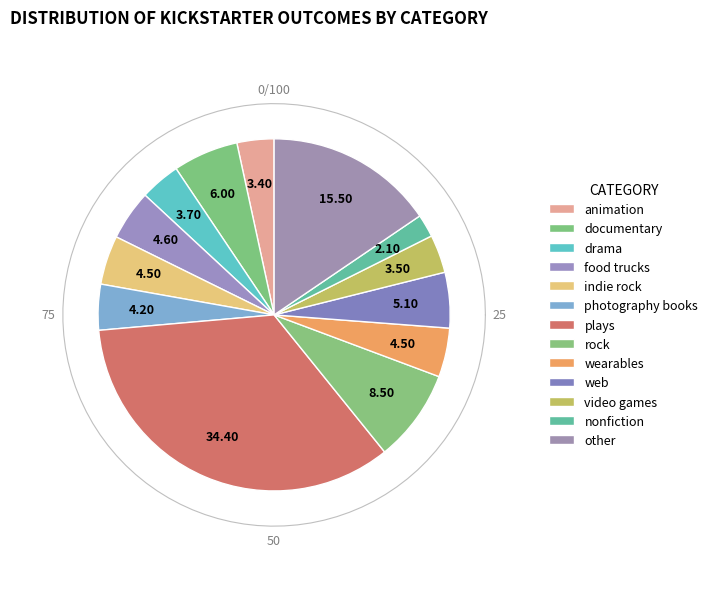

Which category has the biggest portion of the pie?

plays